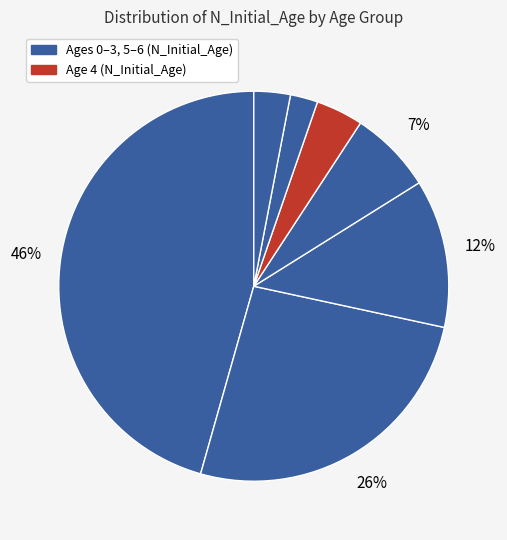

Count the number of slices in the pie.

7